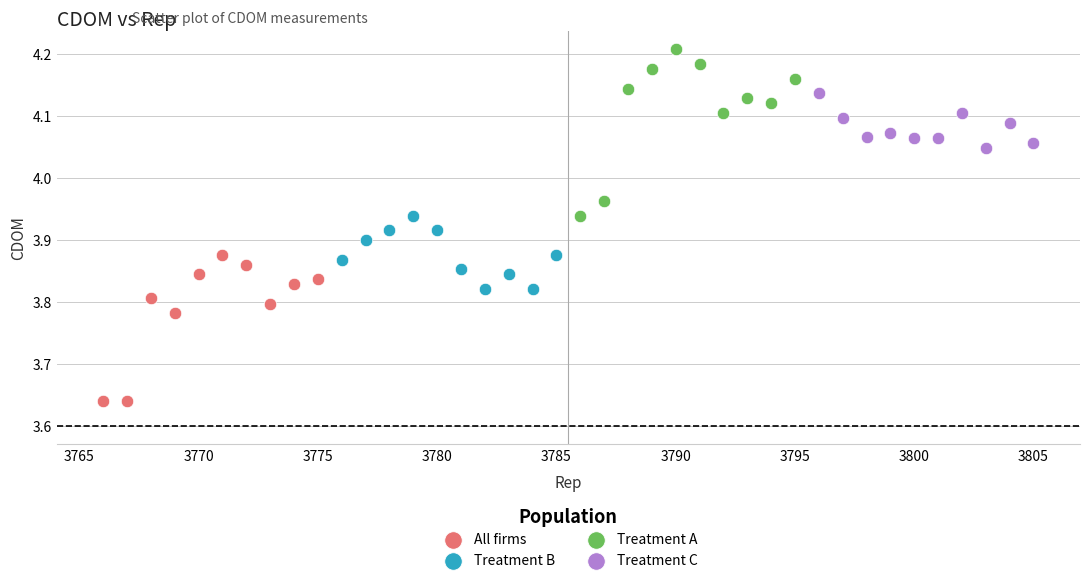

Which series has the largest Y range (max minus min)?

Treatment A